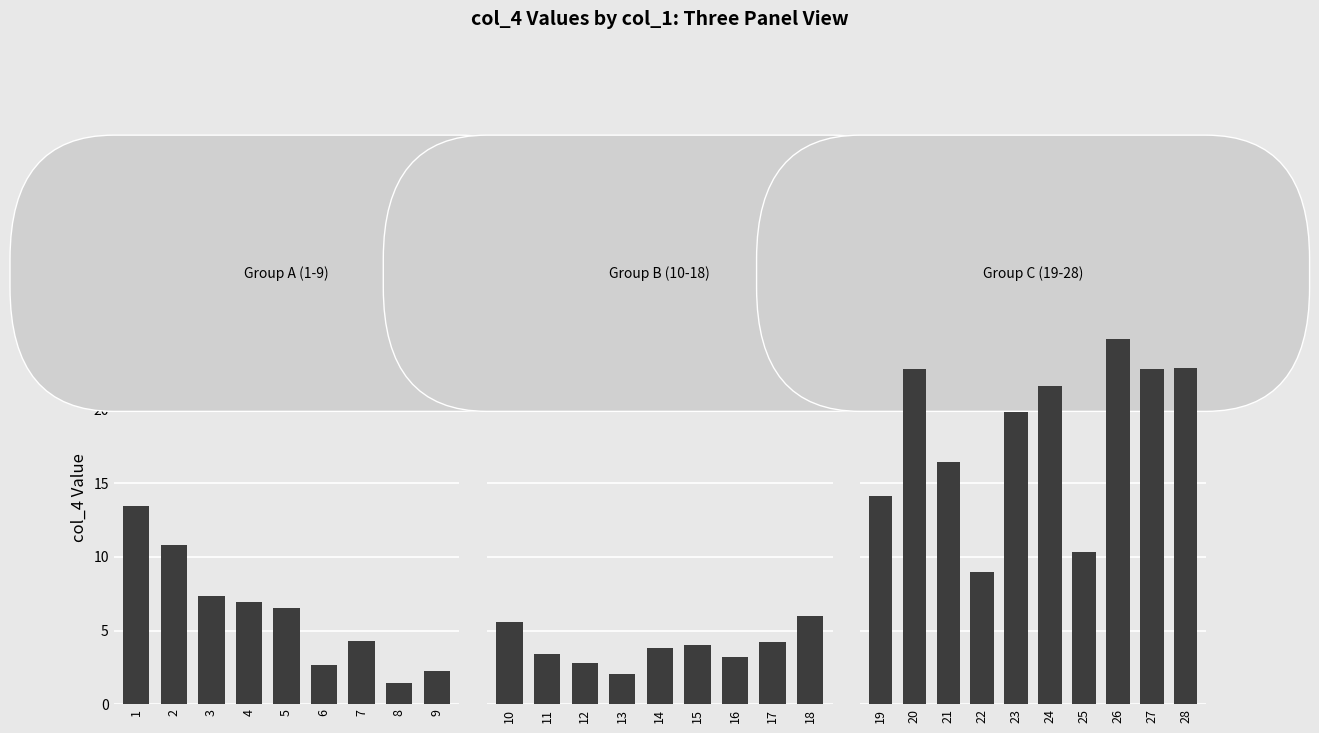

How many values are below 6?

13